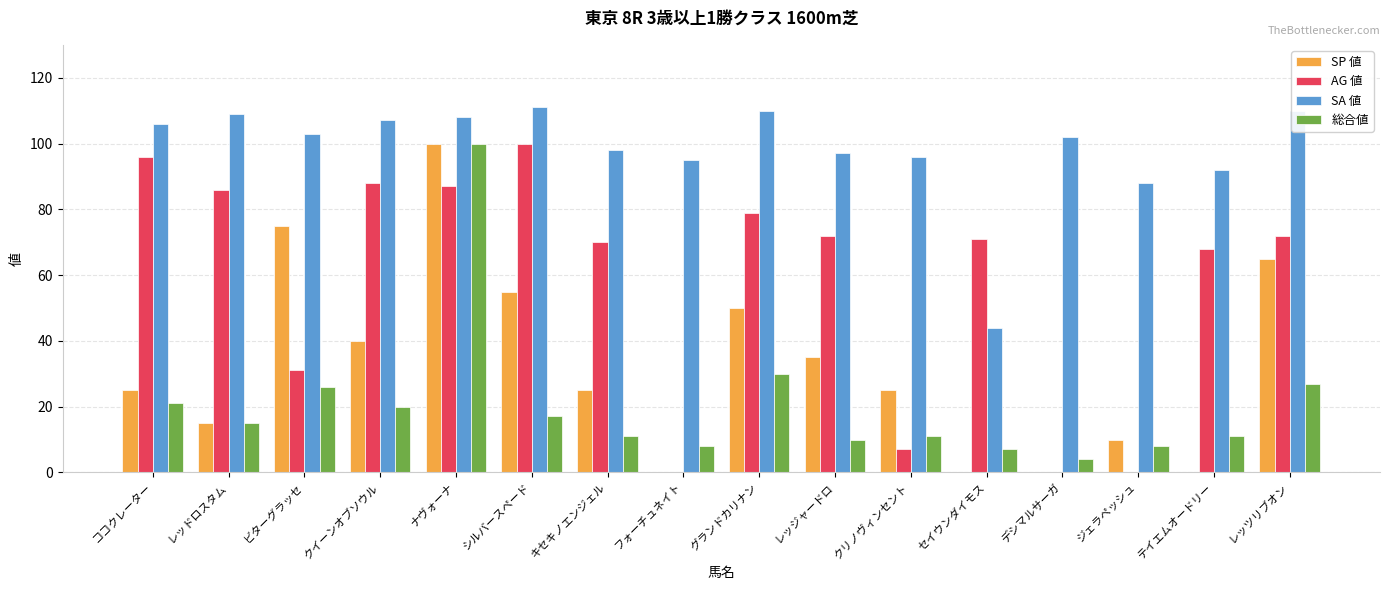

What is the total value across all series at シルバースペード?

283